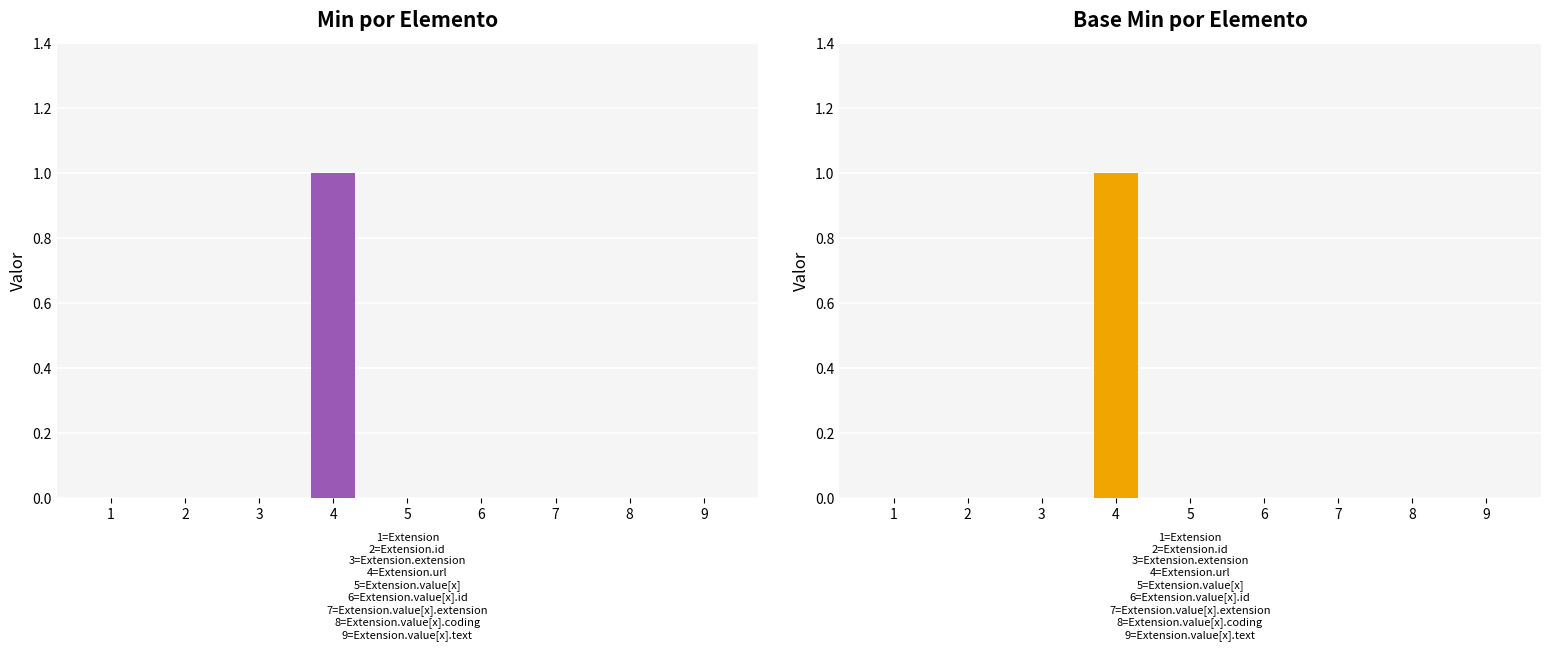

Does the chart contain any negative values?

No